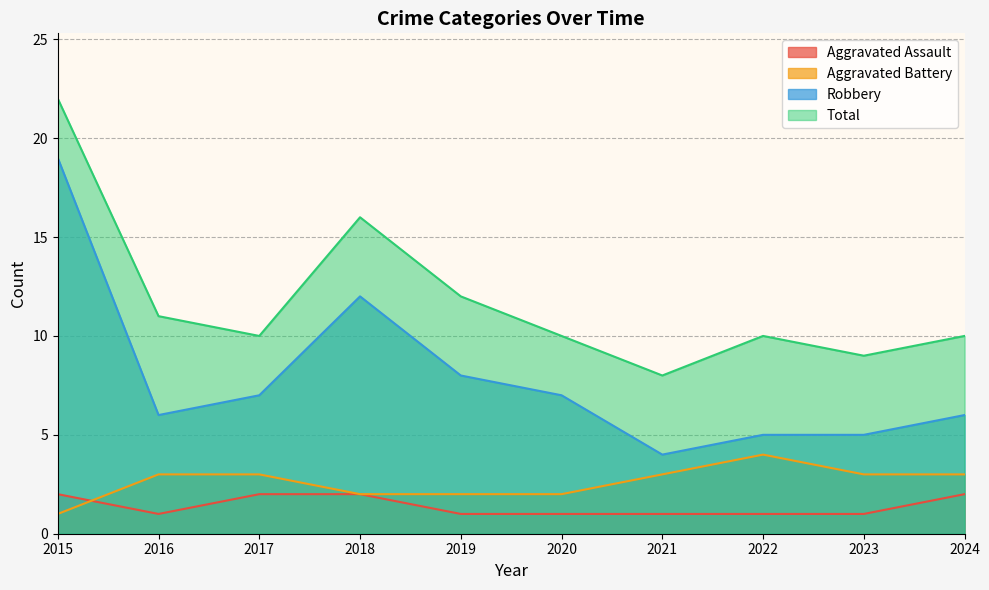

What is the spread (max minus min) of values at 2019?

11